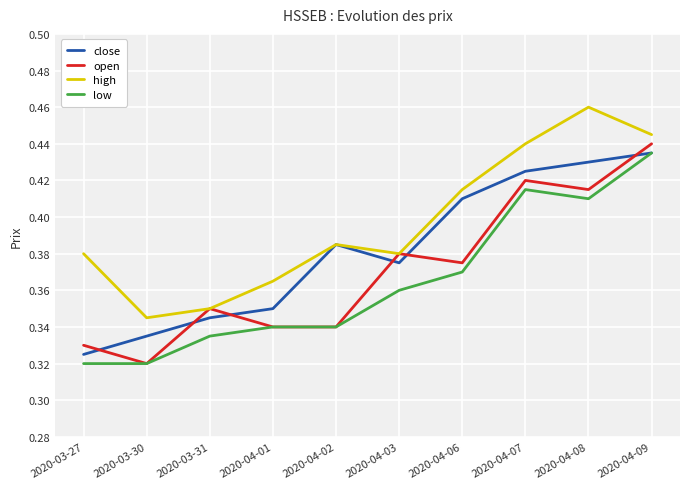

What is the sum of the open values at 2020-04-02 and 2020-04-01?

0.7